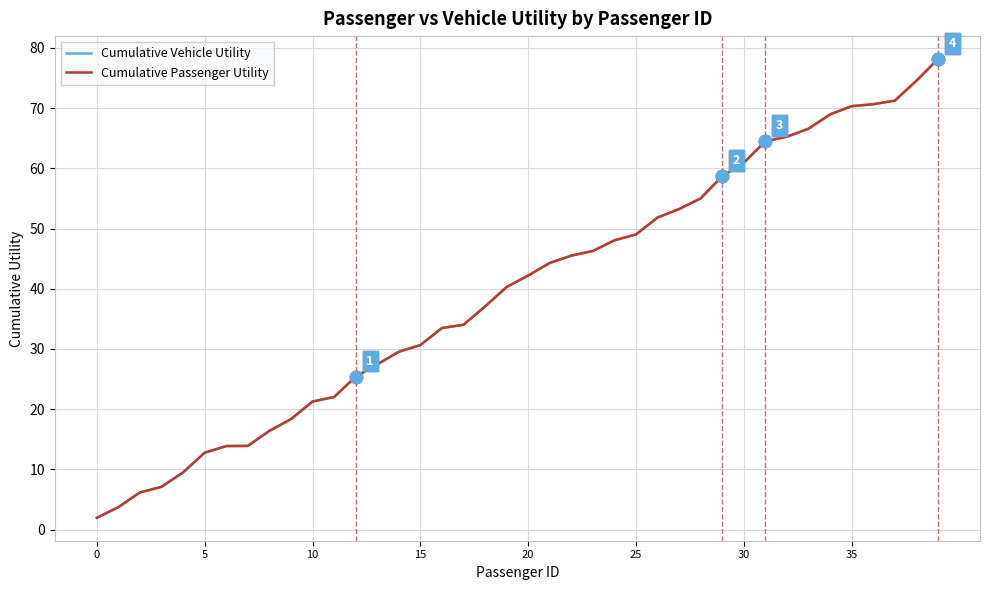

Is this an area chart (filled region under the line)?

No